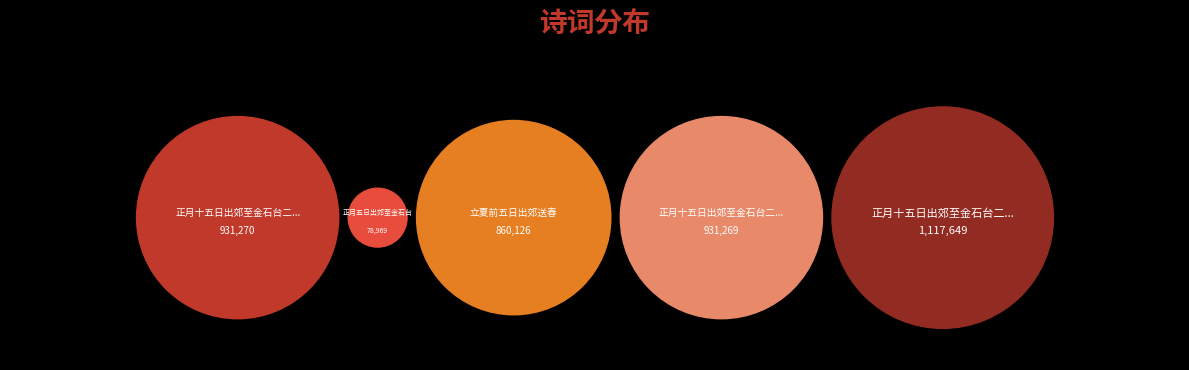

Does 正月十五日出郊至金石台二首 其一 account for over 50% of the chart?

No